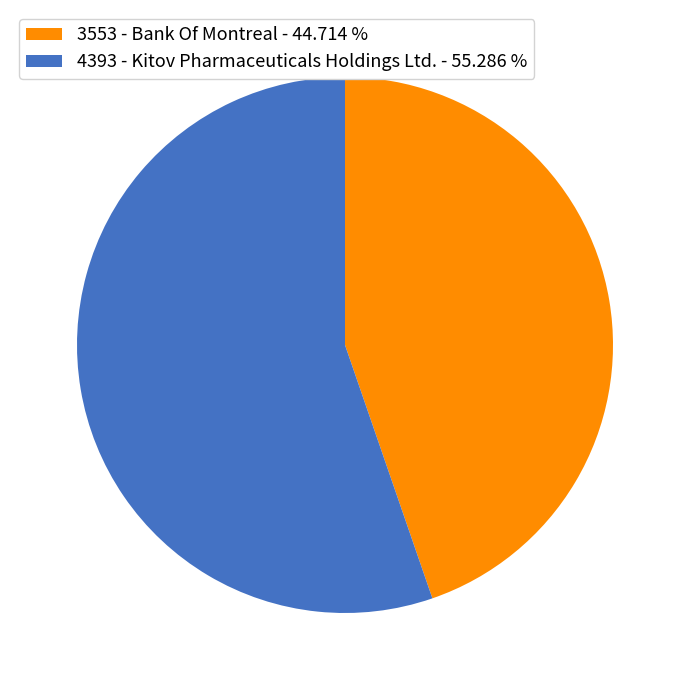

The 3553 slice represents 45% of the pie. True or false?

True